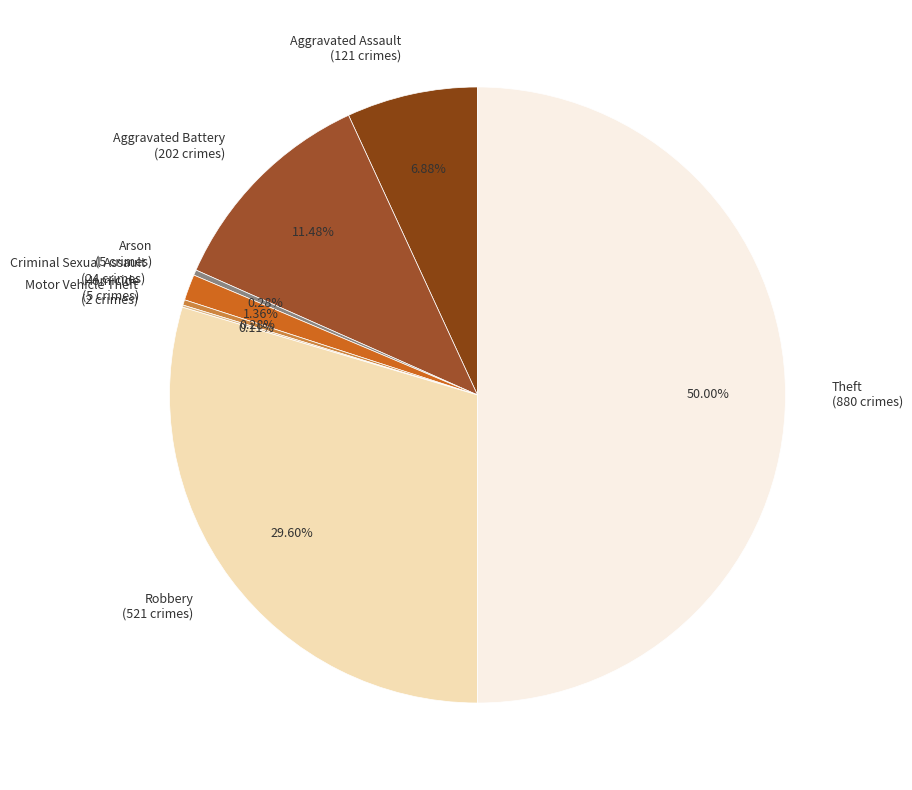

Is Aggravated Assault (121 crimes) the majority of the pie?

No